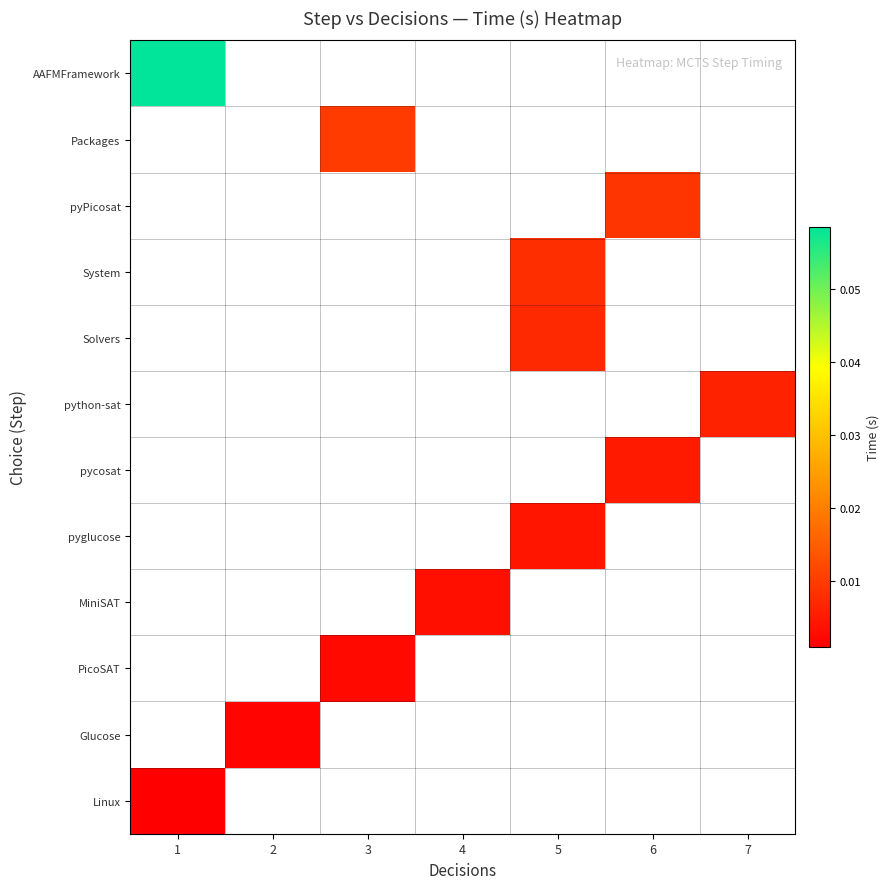

At how many categories does at least one series exceed 0?

7